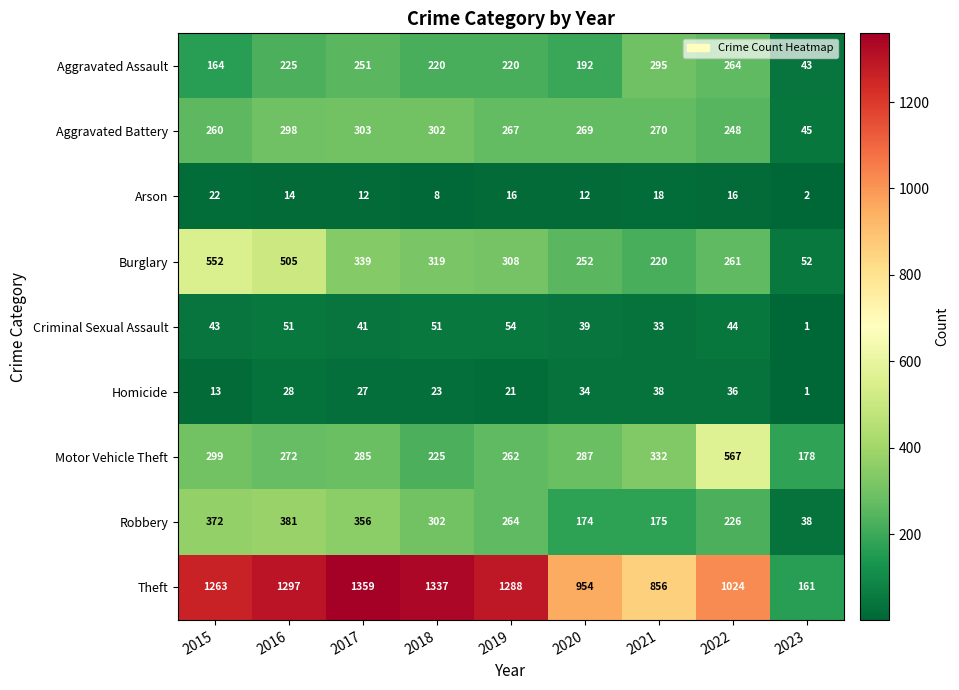

What is the total value across all series at 2022?

2686